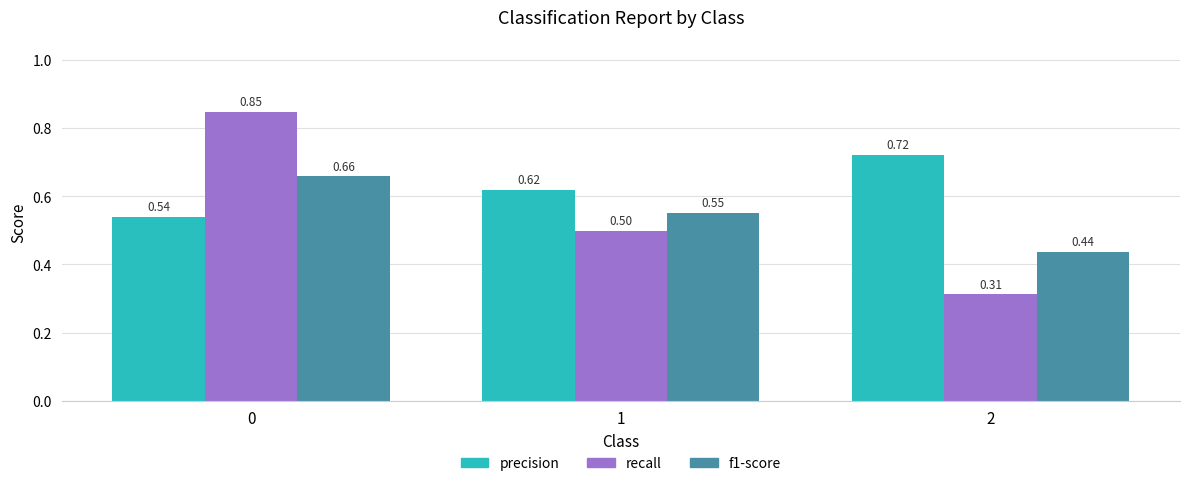

Rank the series at 0 from highest to lowest value.

recall, f1-score, precision